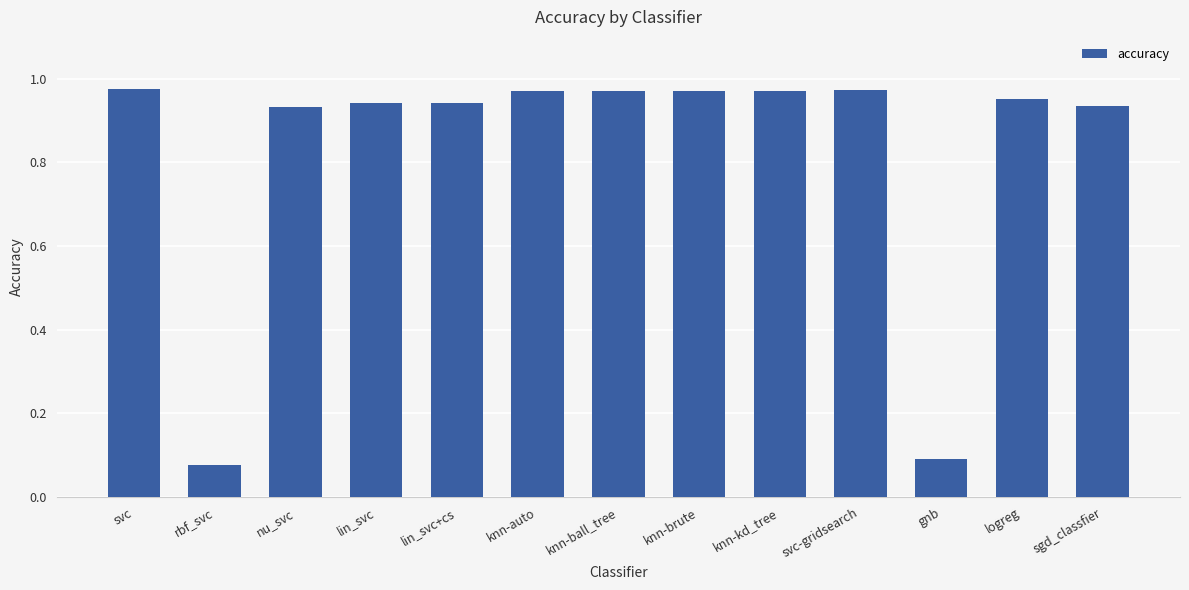

What is the average value?

0.8